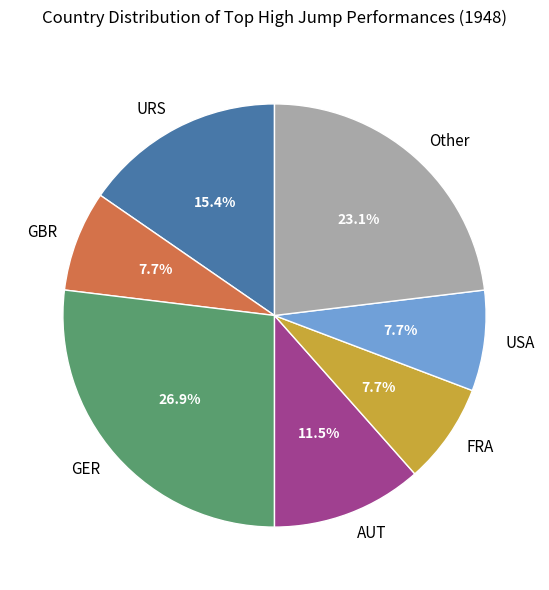

To the nearest percent, what percentage of the pie is GER?

27%